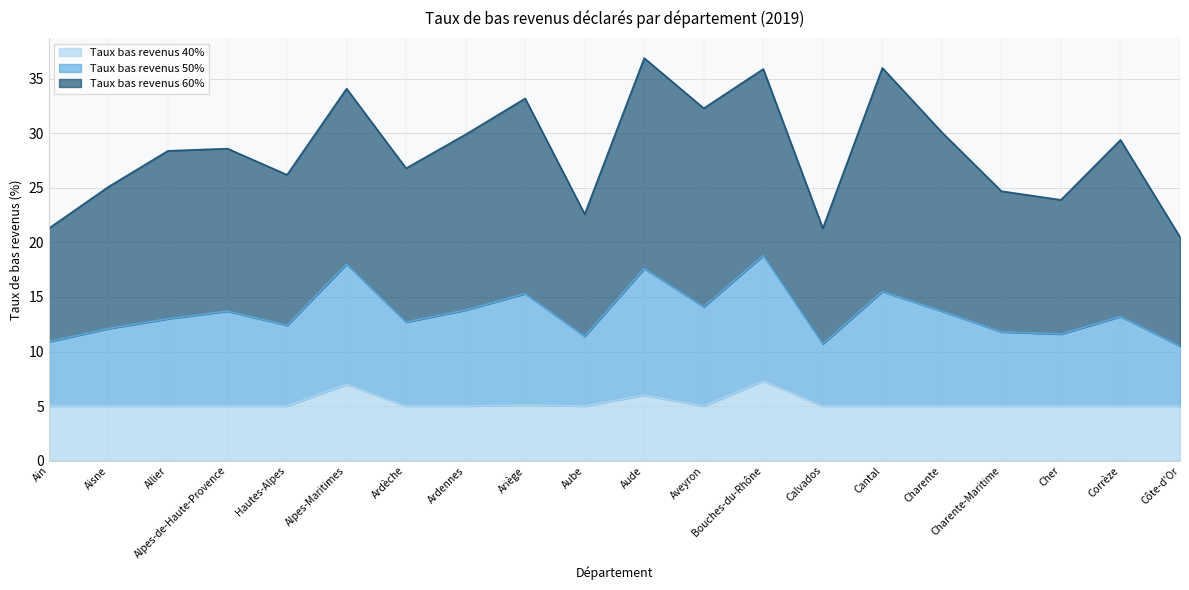

What is the highest value of the Taux bas revenus 40% series?

7.3